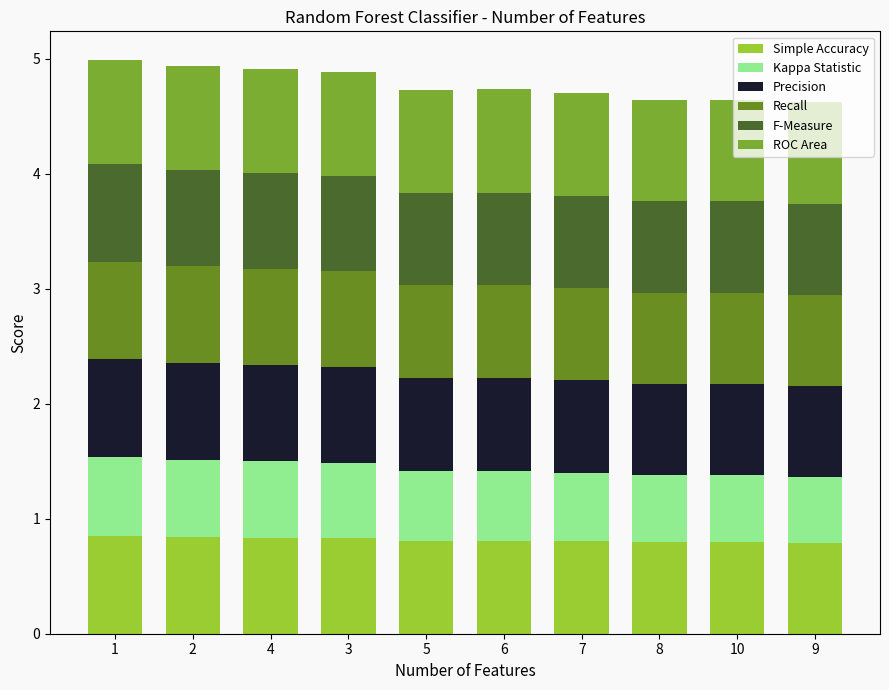

What is the highest value of the Simple Accuracy series?

0.8